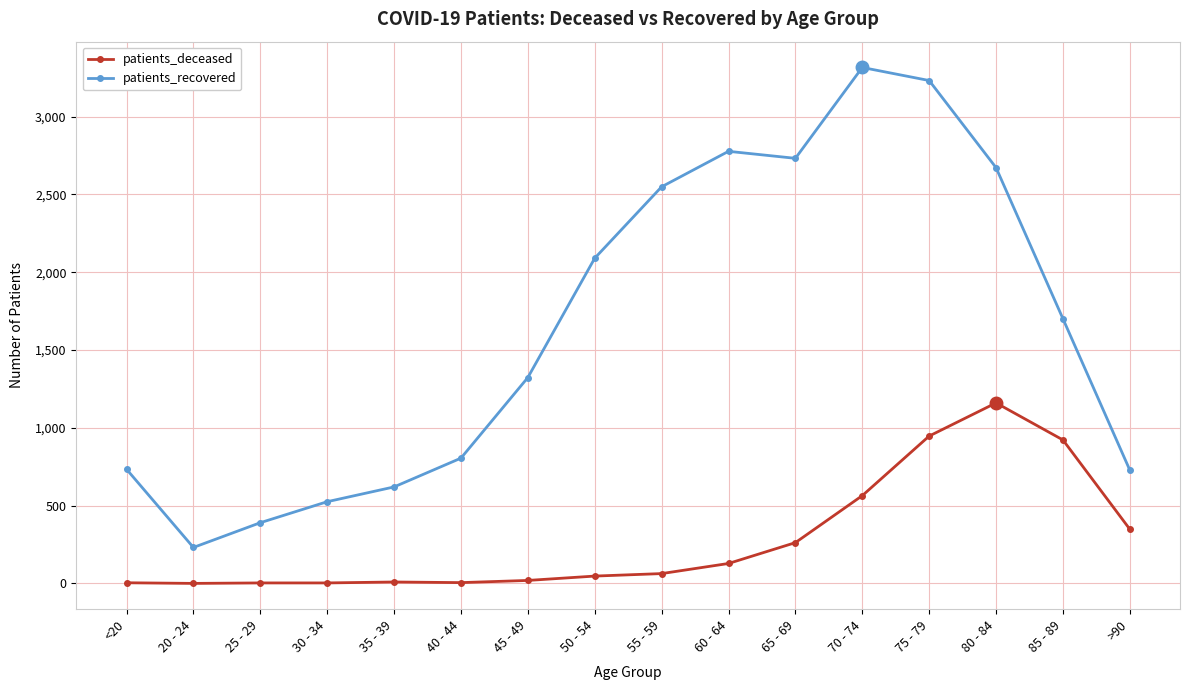

Which series has the largest total across all categories?

patients_recovered